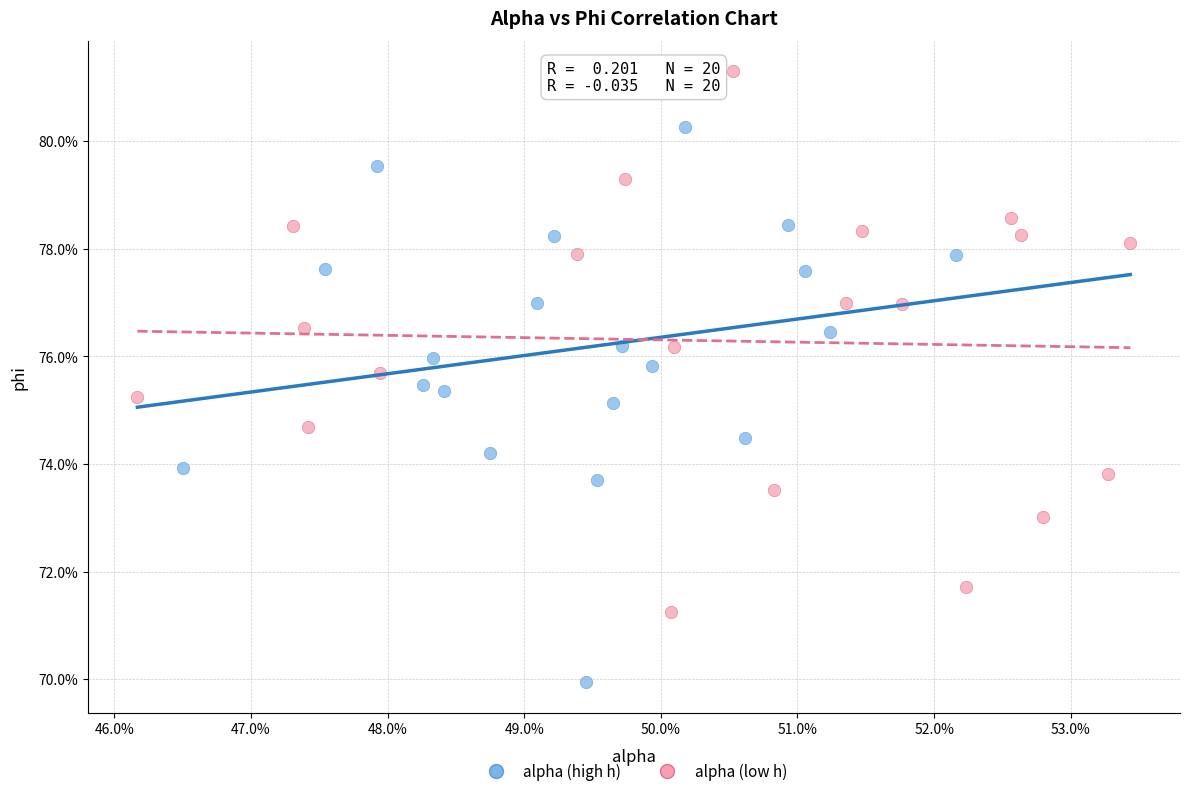

Which series has the largest Y range (max minus min)?

alpha (high h)